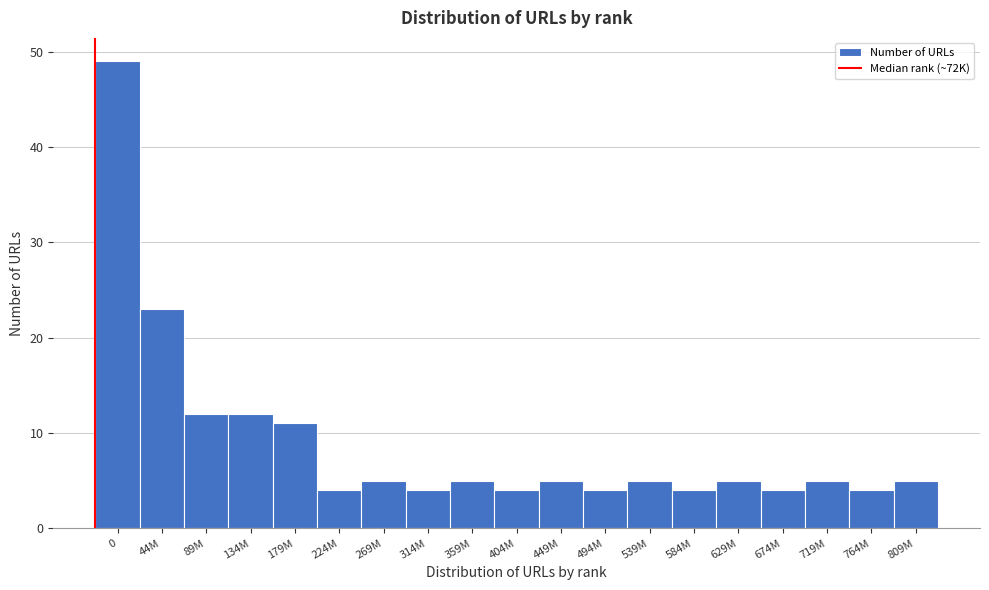

Reading left to right, transcribe all the data shown in this chart.

49	23	12	12	11	4	5	4	5	4	5	4	5	4	5	4	5	4	5